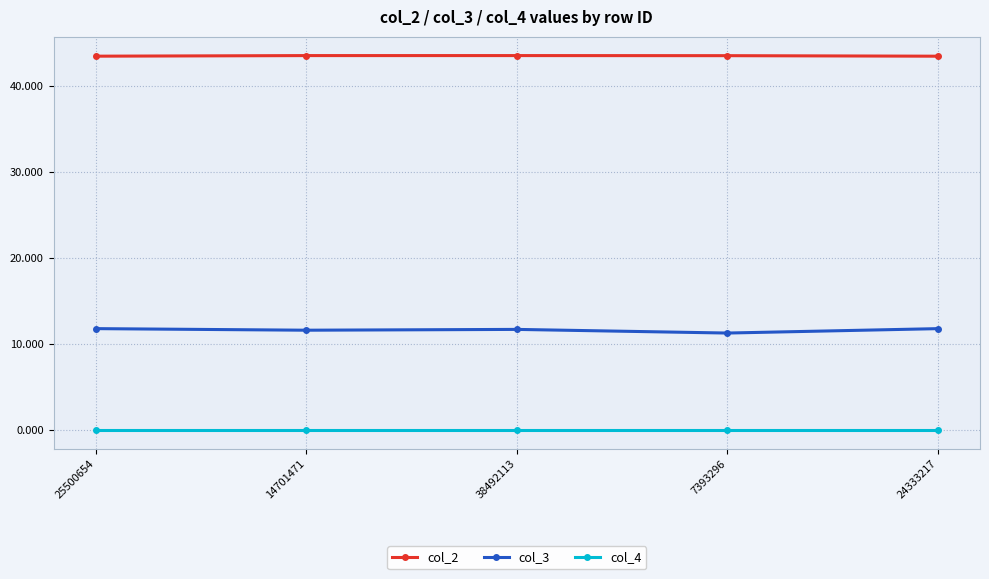

True or false: col_3 has a value of 11.8 at 25500654.

True